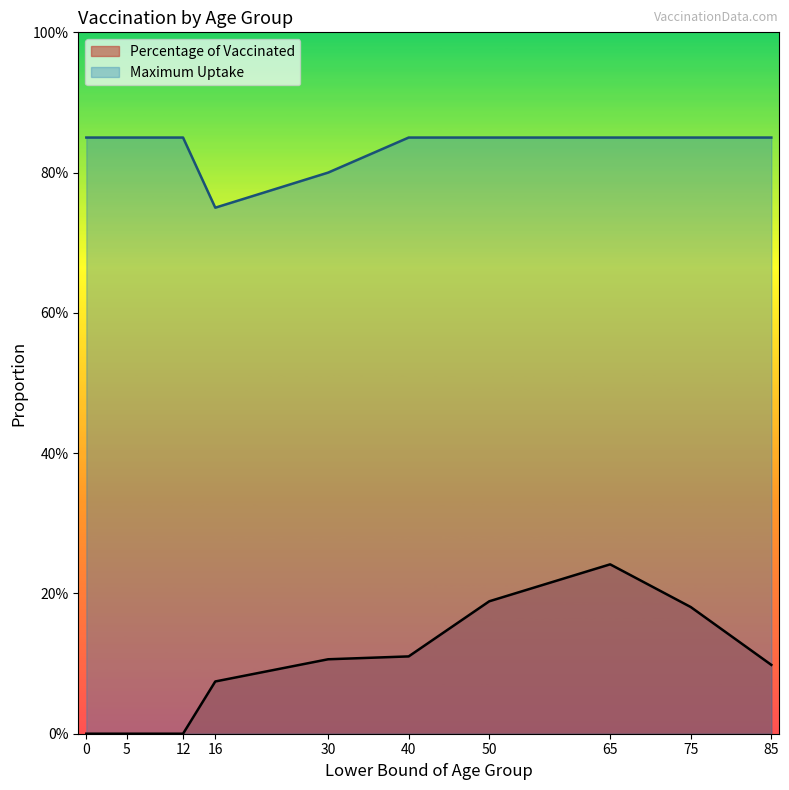

Reading left to right, list all the values displayed in this chart.

Percentage of Vaccinated: 0=0.0	5=0.0	12=0.0	16=0.1	30=0.1	40=0.1	50=0.2	65=0.2	75=0.2	85=0.1
Maximum Uptake: 0=0.8	5=0.8	12=0.8	16=0.8	30=0.8	40=0.8	50=0.8	65=0.8	75=0.8	85=0.8